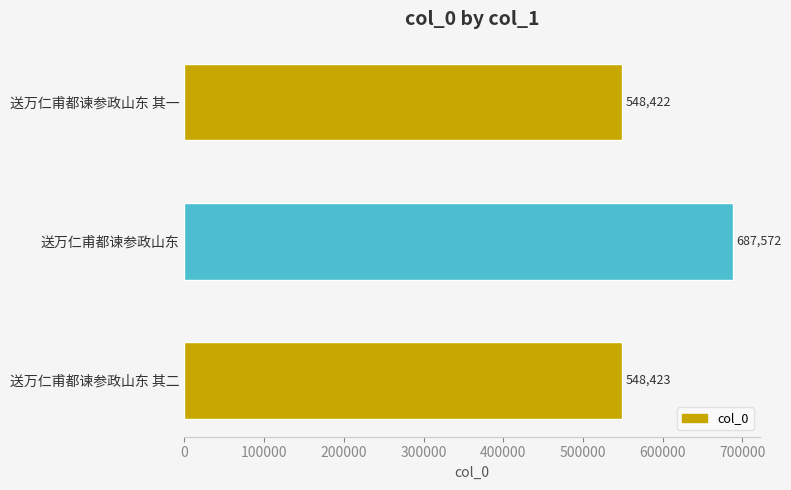

What is the change in value from 送万仁甫都谏参政山东 to 送万仁甫都谏参政山东 其二?

-139149